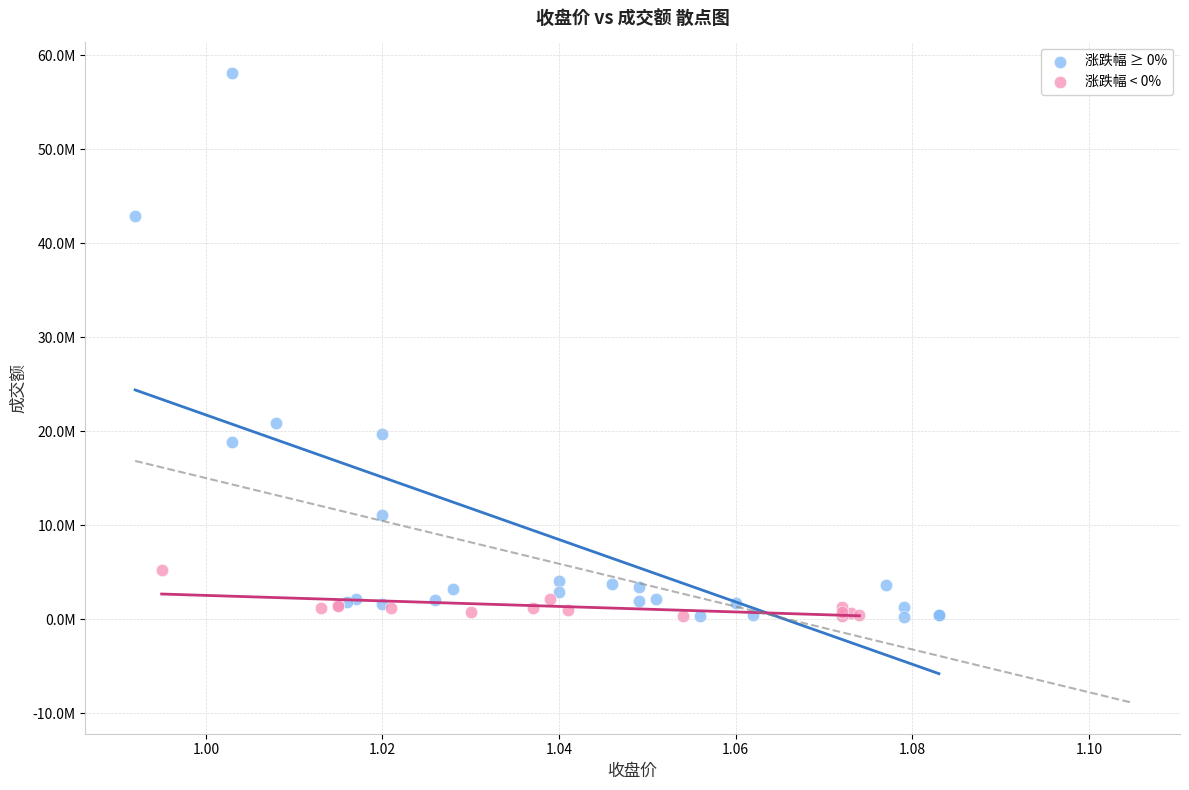

Which series reaches the maximum Y coordinate?

涨跌幅 ≥ 0%